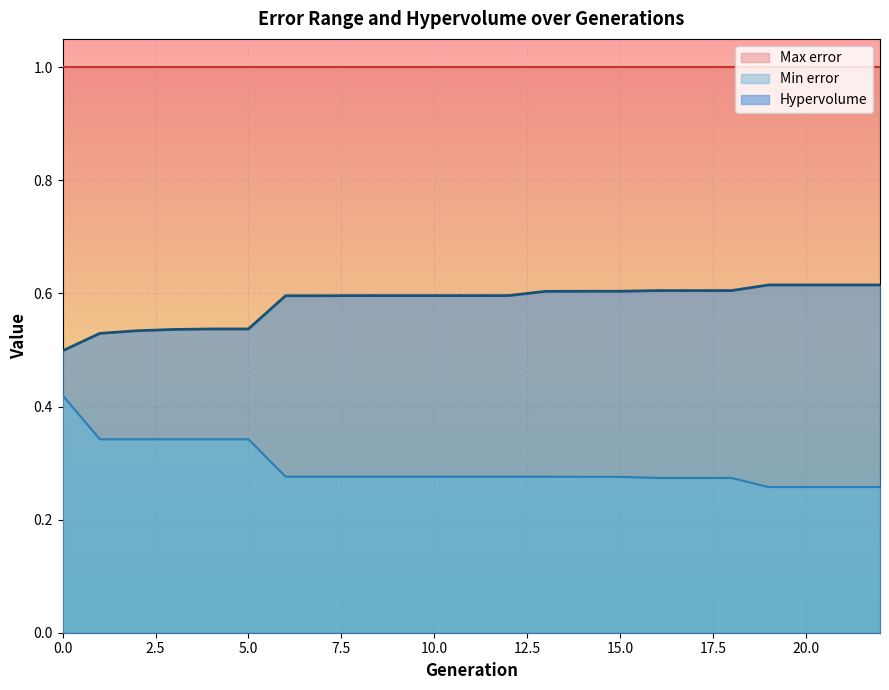

True or false: Min error and Hypervolume cross at least once.

False